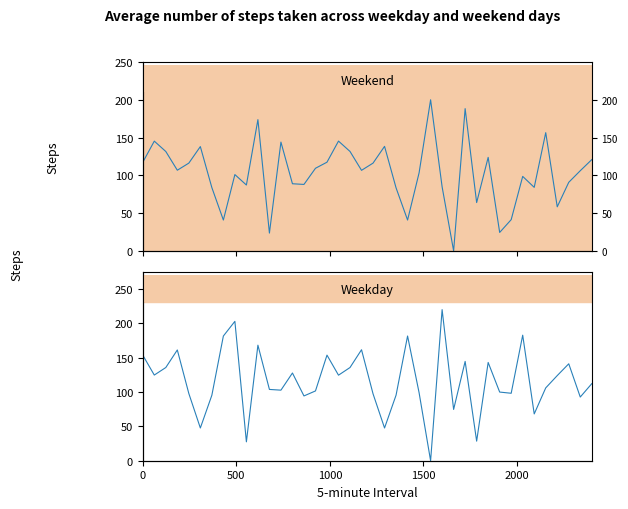

True or false: Weekend has more than 2 interior local peaks.

True